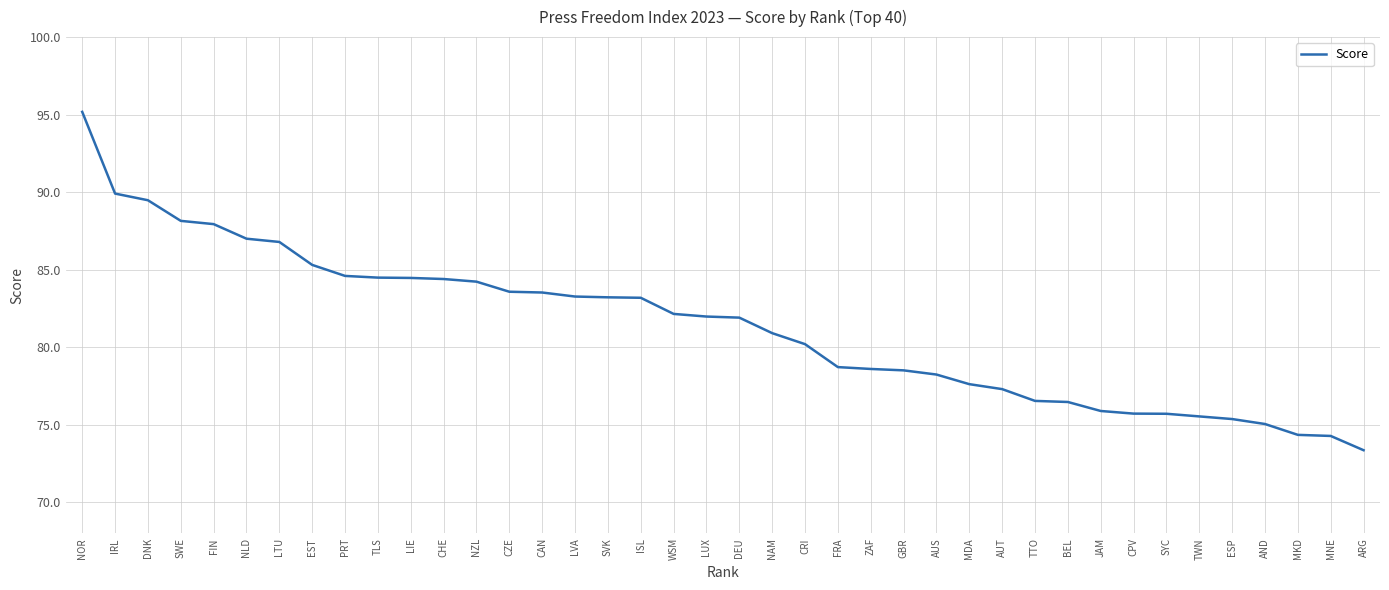

What is the minimum value shown in the chart?

73.4